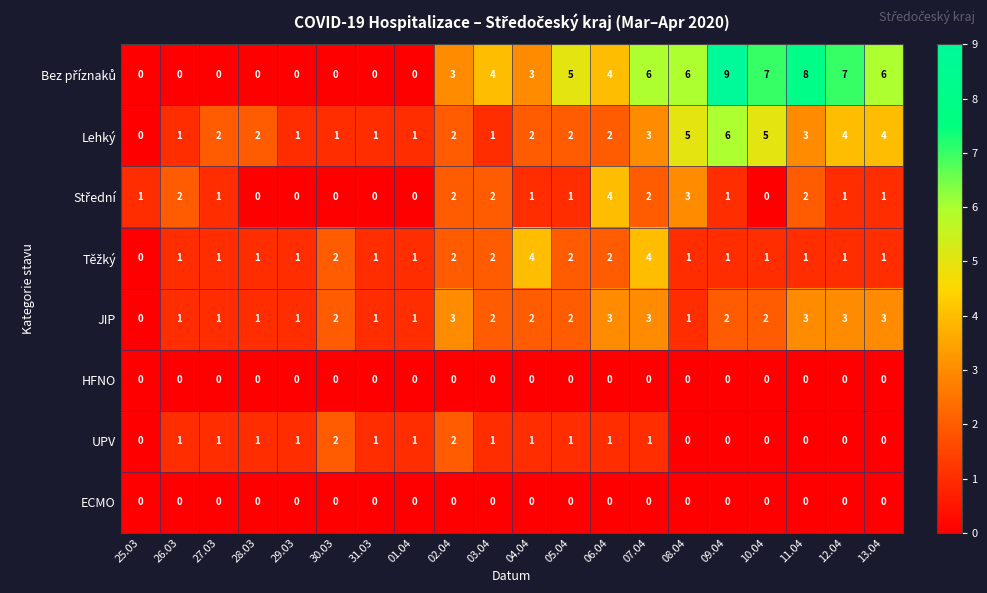

True or false: HFNO has a value of 0 at 02.04.

True